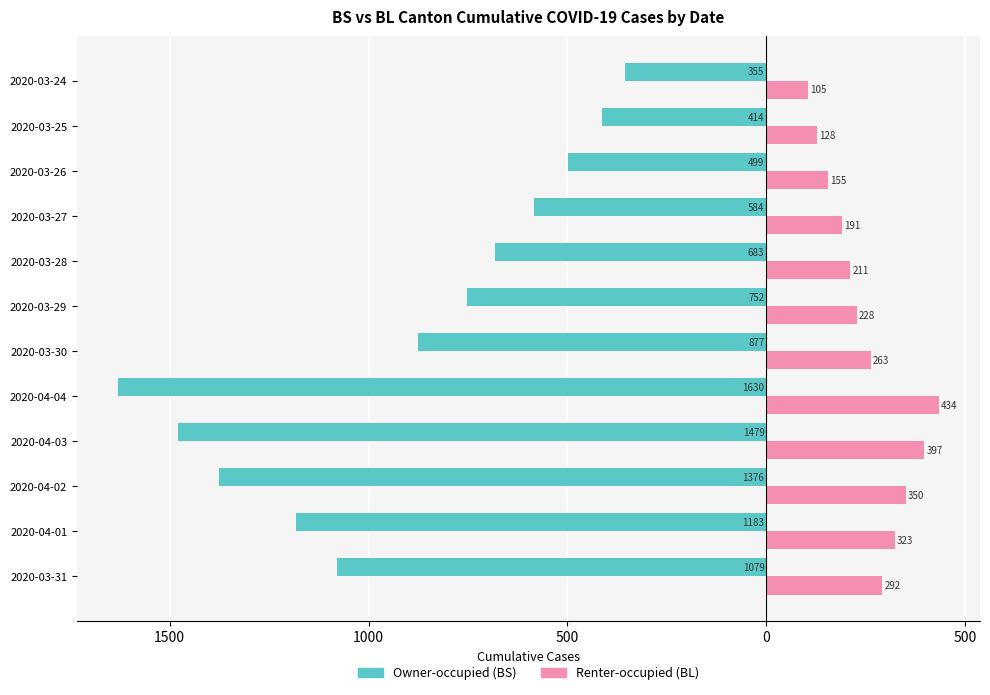

Which series has the largest range (max minus min)?

Owner-occupied (BS)